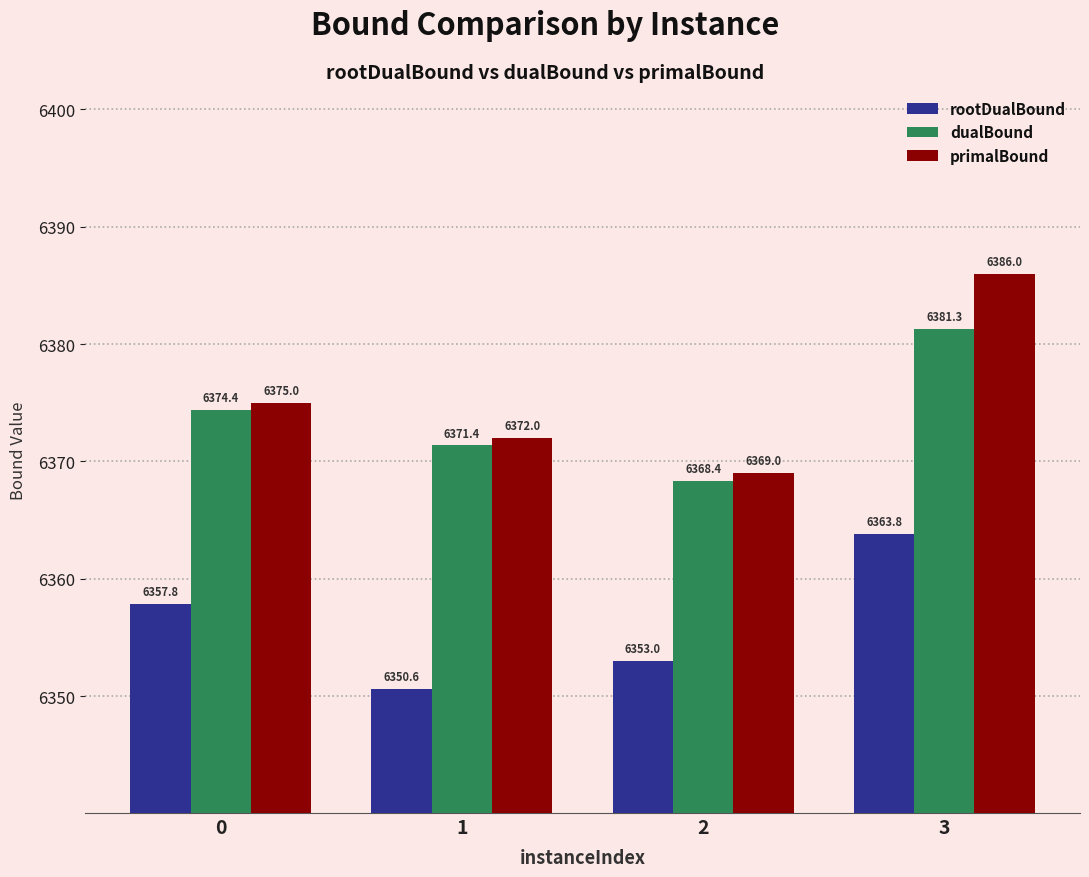

How many bars are there in total?

12